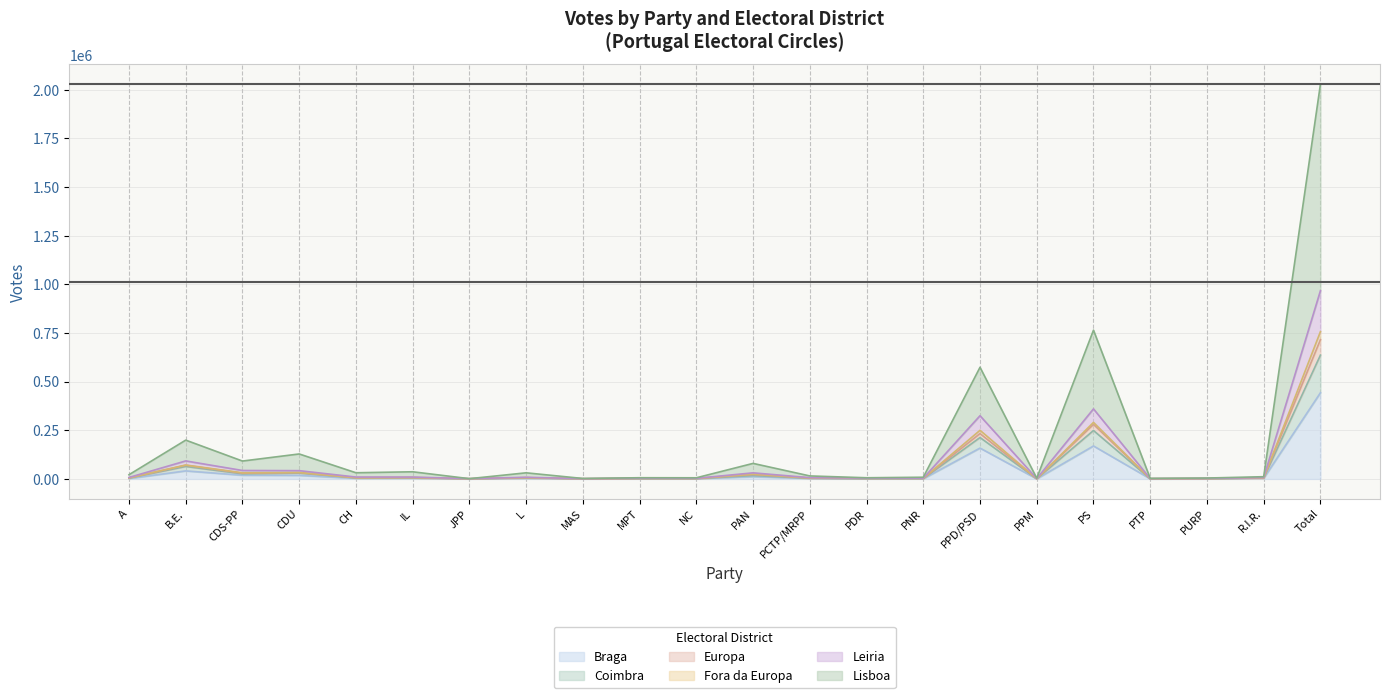

What is the highest value of the Braga series?

443037